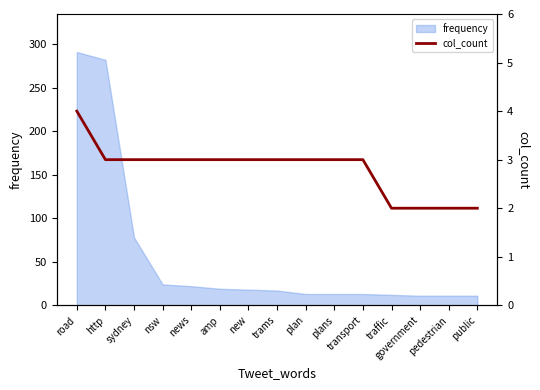

True or false: the data shows 2 at public.

True